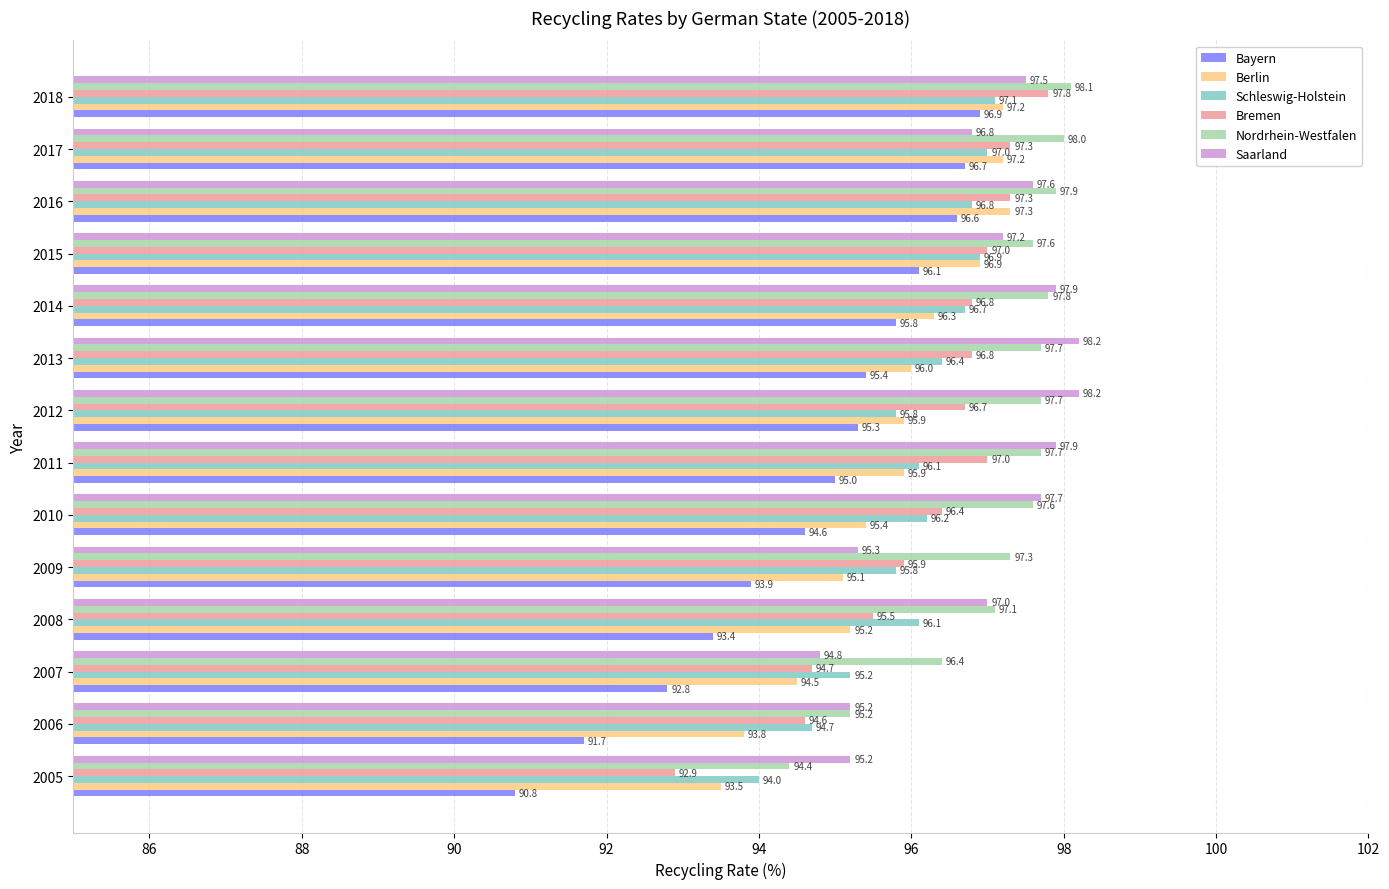

What is the sum of all Bayern values?

1325.0